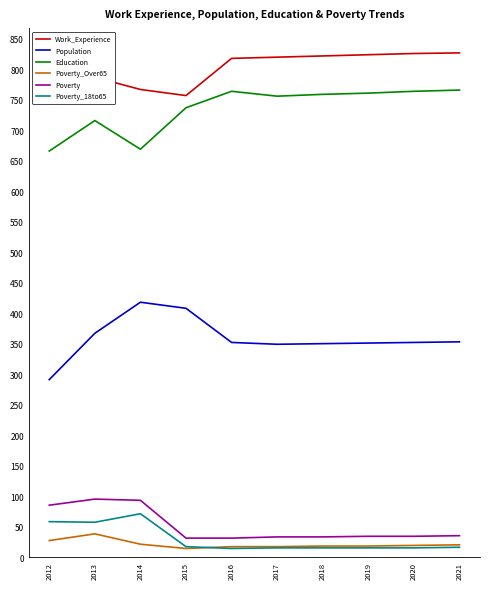

Read the Poverty value at 2017.

33